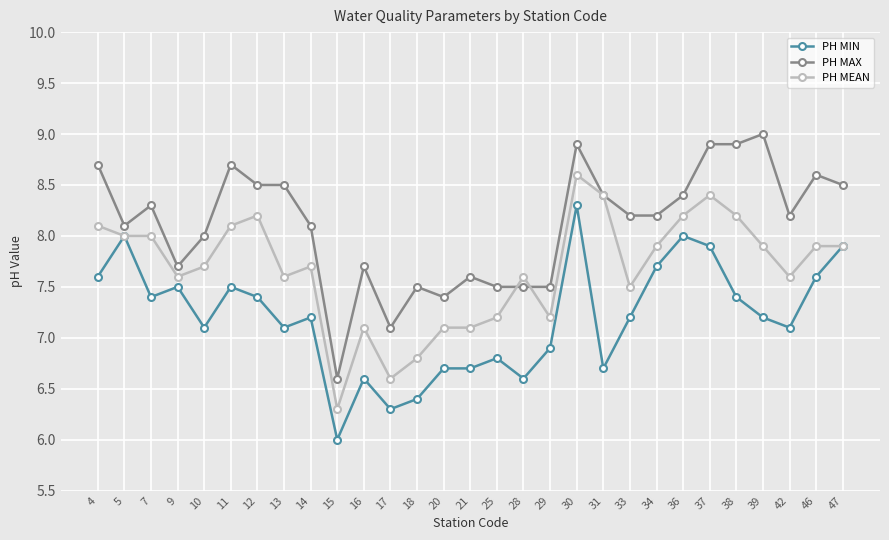

True or false: PH MIN and PH MAX intersect in this chart.

False